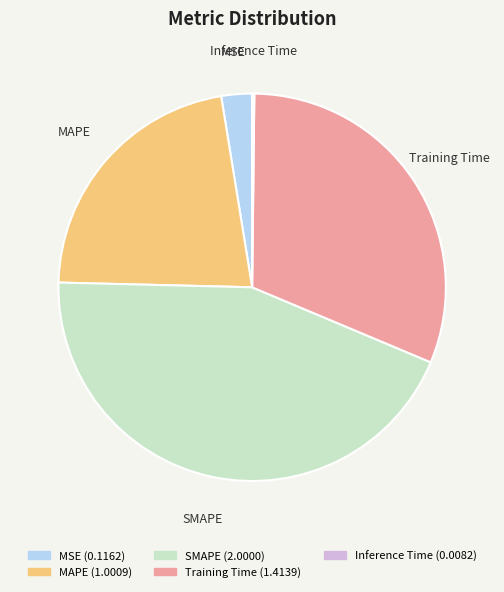

The MSE slice represents 11% of the pie. True or false?

False